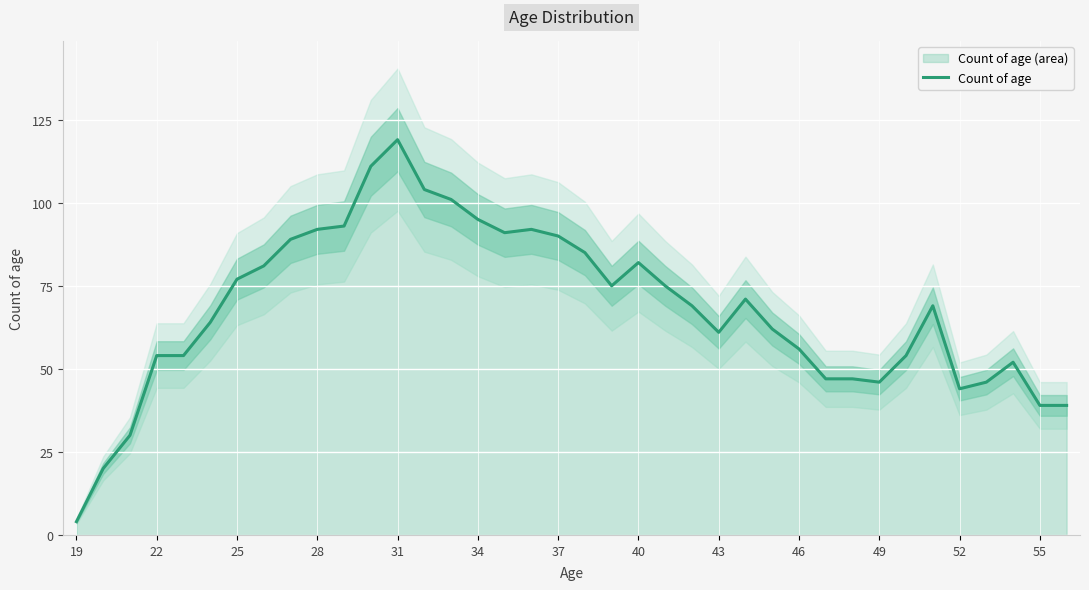

How many series are shown in this chart?

1